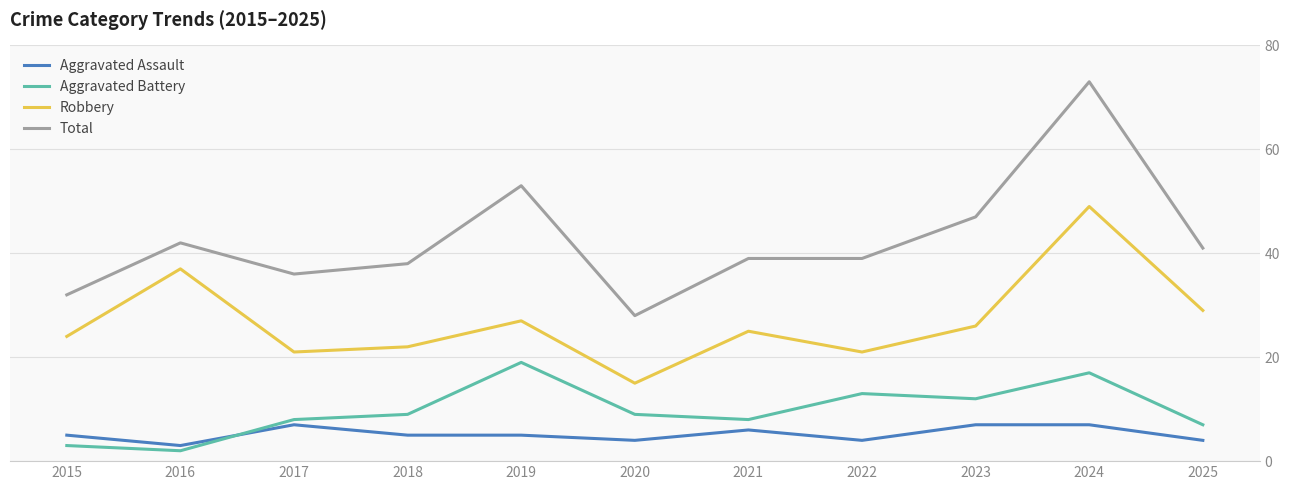

True or false: Total and Aggravated Assault cross at least once.

False